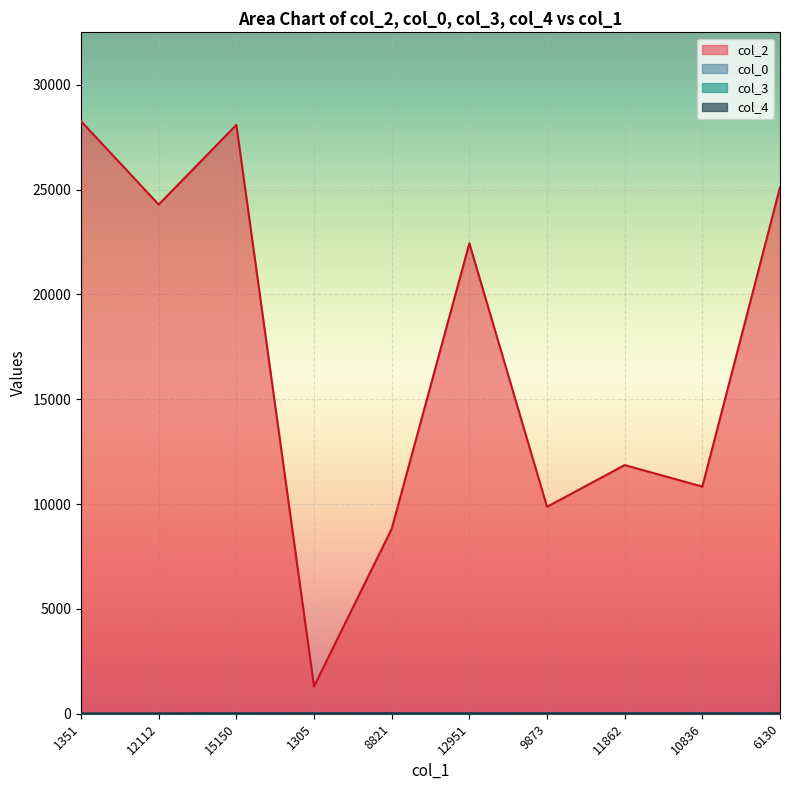

The col_3 series shows 0.0 at 12951. True or false?

True